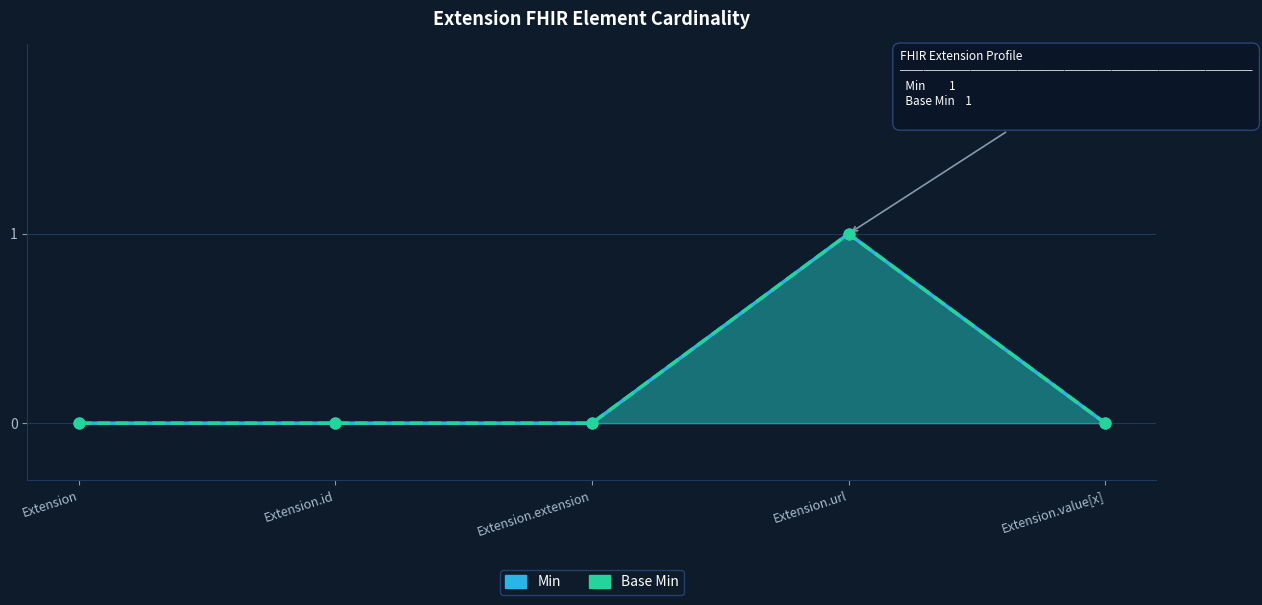

What is the total value across all series at Extension.url?

2